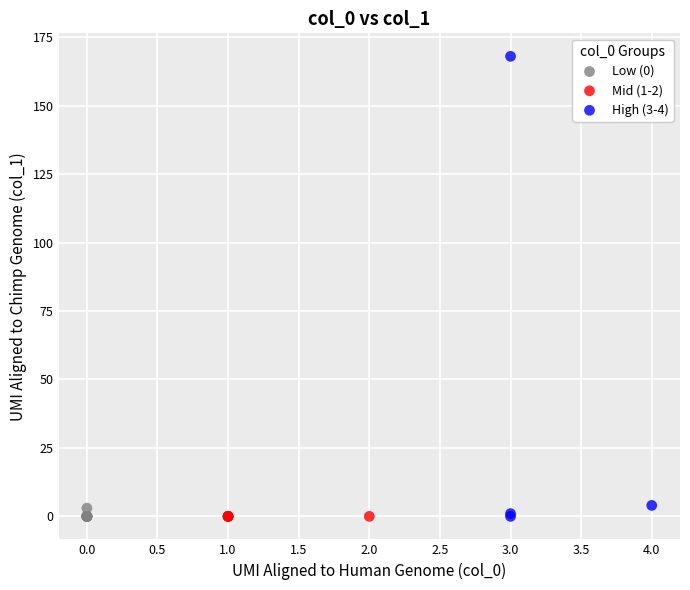

Which series contains the highest Y value?

High (3-4)